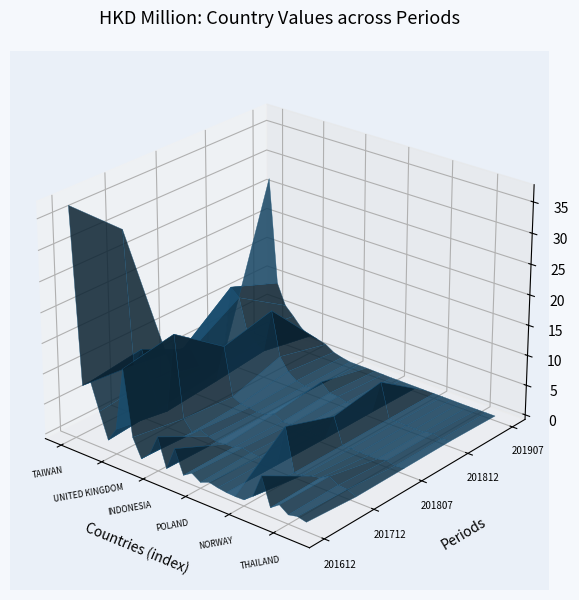

Reading left to right, what are all the values shown in this chart?

values_201612: values_201612=37.0	values_201712=8.4	values_201807=9.6	values_201812=5.2	values_201907=1.0	5=3.3	6=13.8	7=3.1	8=0.1	9=1.4	10=4.8	11=0.2	12=4.0	13=0.2	14=1.1	15=0.2	16=0.8	17=0.5	18=0.3	19=0.2	20=0.2	21=1.4	22=5.3	23=0.7	24=1.8	25=0.7	26=1.1	27=0.7
values_201712: values_201612=29.5	values_201712=7.6	values_201807=10.8	values_201812=6.1	values_201907=1.8	5=2.0	6=15.3	7=1.8	8=0.0	9=1.0	10=0.4	11=0.1	12=0.3	13=0.3	14=0.8	15=0.5	16=0.4	17=0.4	18=0.2	19=7.1	20=0.1	21=0.2	22=0.6	23=0.9	24=1.7	25=0.9	26=0.8	27=0.1
values_201807: values_201612=0.0	values_201712=6.4	values_201807=6.6	values_201812=4.3	values_201907=2.8	5=2.8	6=9.2	7=1.2	8=0.5	9=0.4	10=0.2	11=0.3	12=1.0	13=0.2	14=0.3	15=0.1	16=0.1	17=0.1	18=0.1	19=4.3	20=0.1	21=0.1	22=0.0	23=0.0	24=0.0	25=0.3	26=0.0	27=0.2
values_201812: values_201612=0.2	values_201712=12.7	values_201807=11.4	values_201812=5.9	values_201907=4.7	5=3.7	6=11.2	7=3.8	8=1.8	9=0.7	10=0.3	11=0.4	12=2.1	13=0.7	14=0.6	15=0.2	16=0.3	17=0.2	18=0.2	19=5.7	20=0.1	21=0.1	22=0.0	23=0.0	24=0.1	25=0.3	26=0.0	27=0.2
values_201907: values_201612=27.0	values_201712=9.6	values_201807=6.1	values_201812=4.7	values_201907=3.2	5=2.2	6=2.2	7=1.8	8=0.9	9=0.6	10=0.3	11=0.3	12=0.3	13=0.2	14=0.2	15=0.1	16=0.1	17=0.1	18=0.1	19=0.1	20=0.1	21=0.1	22=0.0	23=0.0	24=0.0	25=0.0	26=0.0	27=0.0